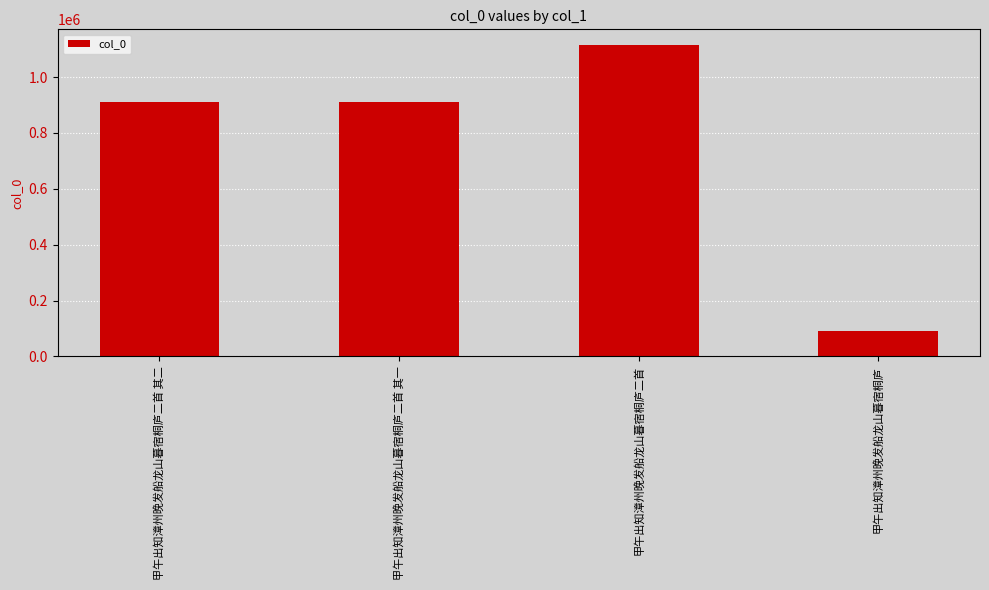

The chart shows a value of 1996131 at 甲午出知漳州晚发船龙山暮宿桐庐二首. True or false?

False